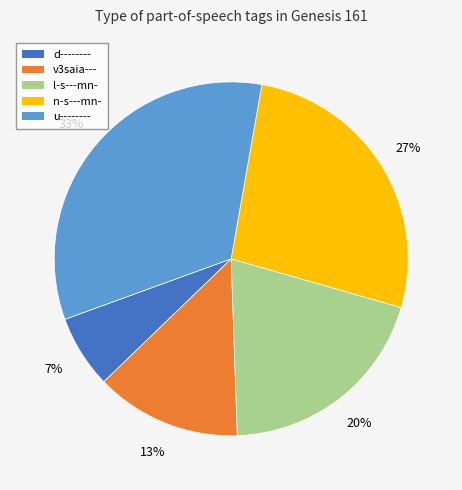

Does any single category account for the majority?

No